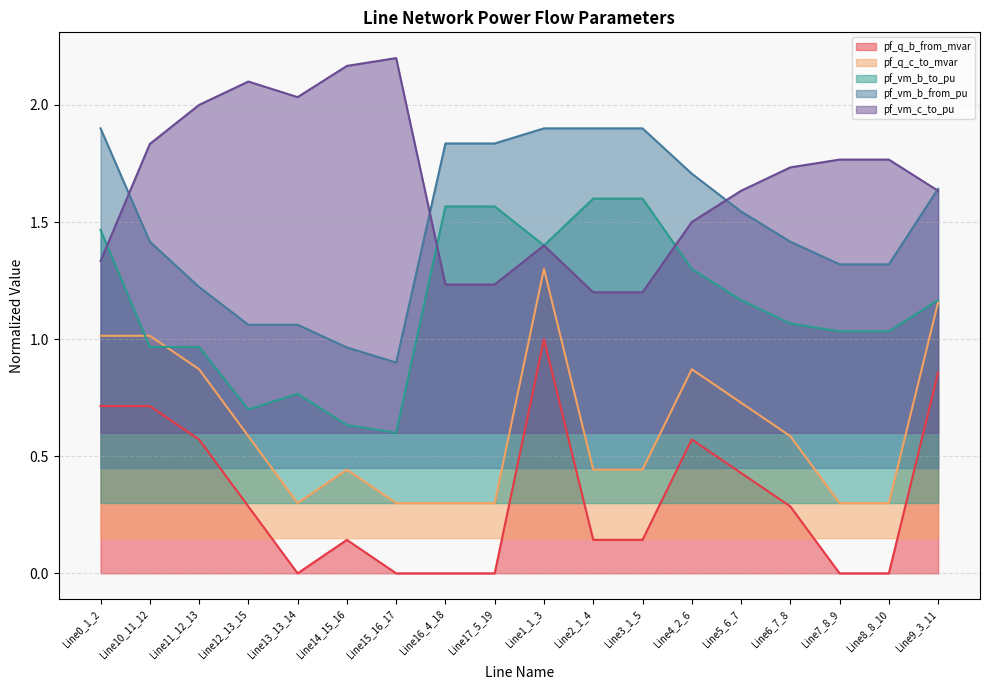

List the labels in order of pf_vm_b_to_pu value, smallest first.

Line15_16_17, Line14_15_16, Line12_13_15, Line13_13_14, Line10_11_12, Line11_12_13, Line8_8_10, Line7_8_9, Line6_7_8, Line9_3_11, Line5_6_7, Line4_2_6, Line1_1_3, Line0_1_2, Line16_4_18, Line17_5_19, Line2_1_4, Line3_1_5